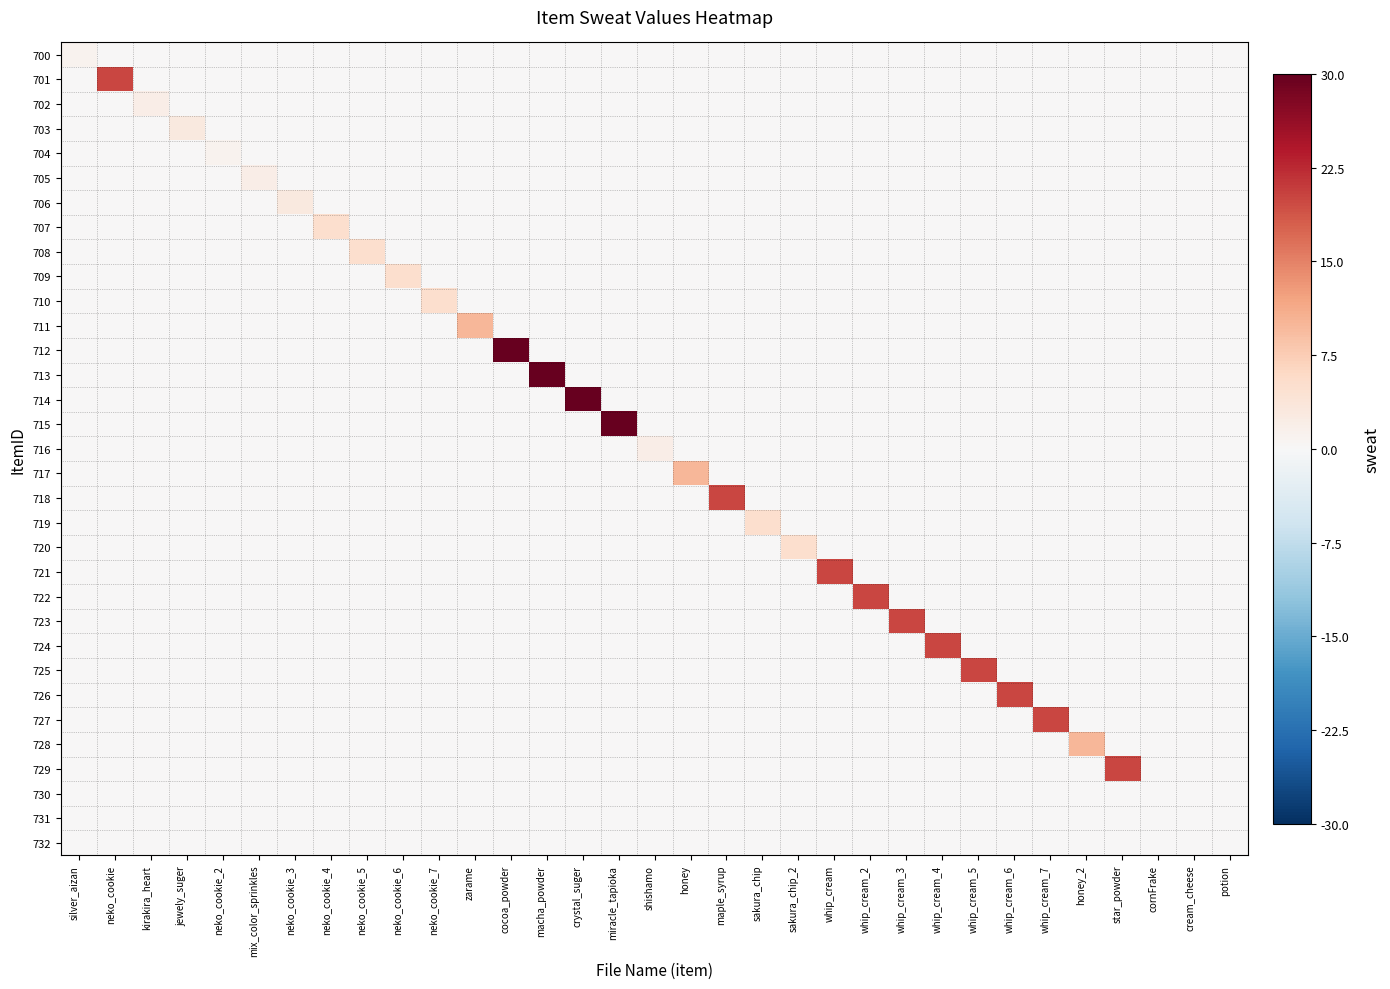

At which category is the sum across all series the highest?

cocoa_powder